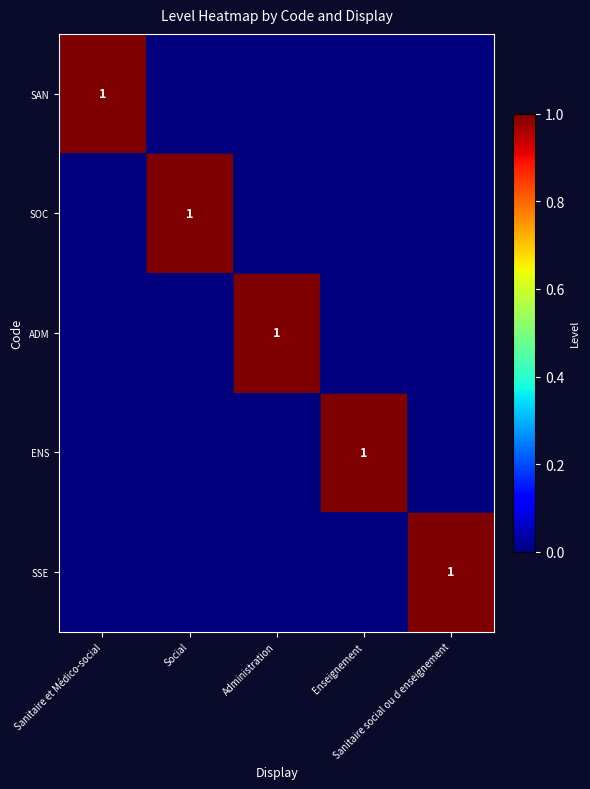

How many SOC values are between 0 and 1?

5